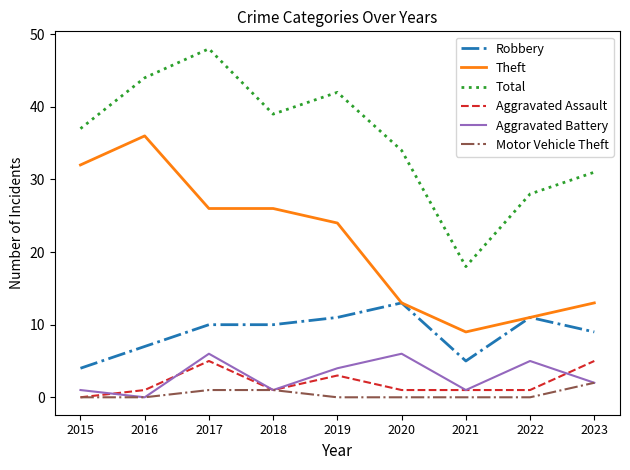

True or false: Robbery and Aggravated Battery intersect in this chart.

False